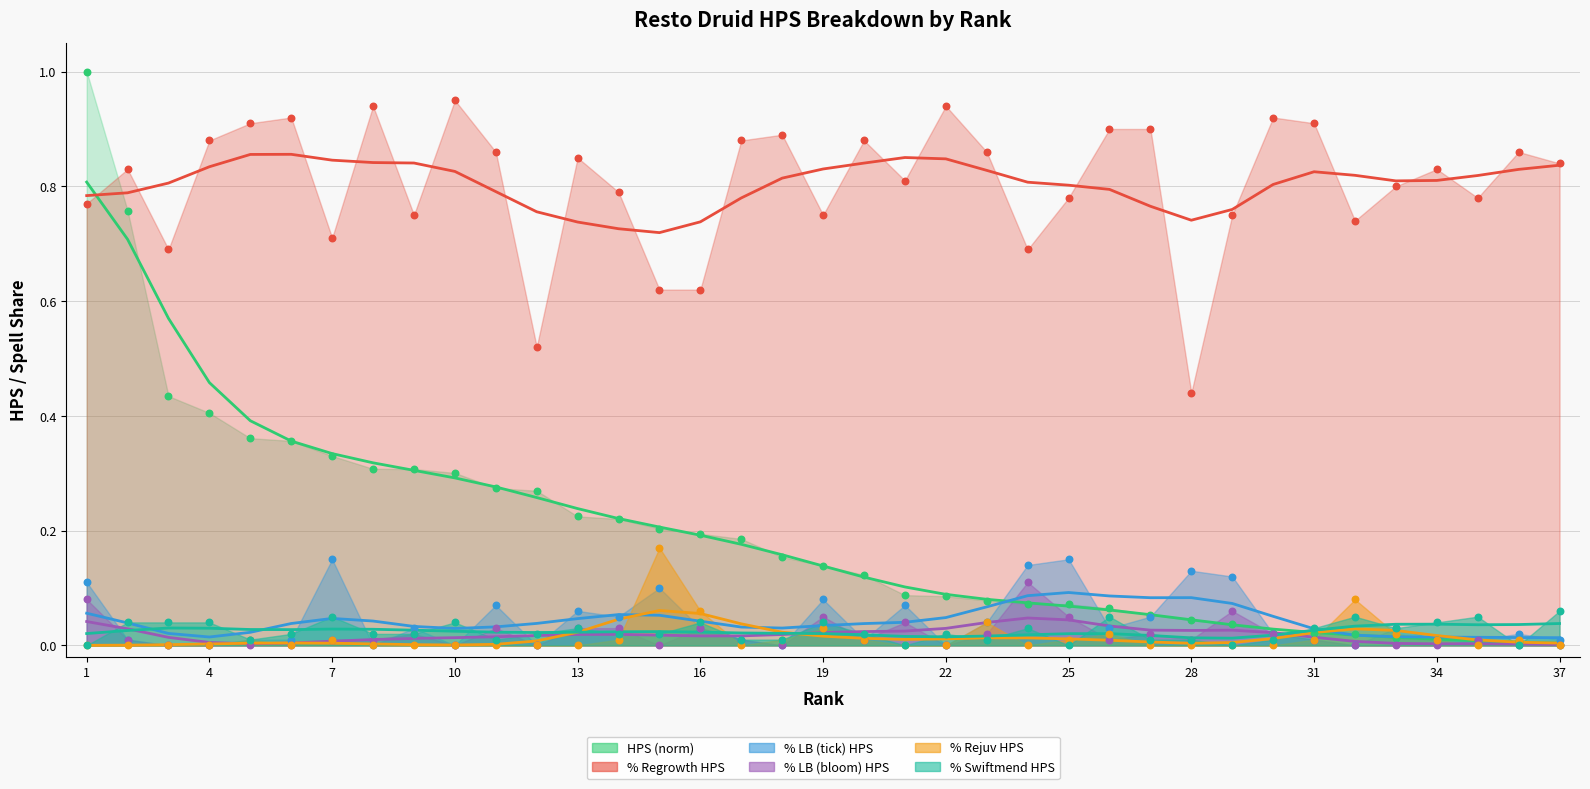

What are all the series names shown in the legend?

HPS, % Regrowth HPS, % LB (tick) HPS, % LB (bloom) HPS, % Rejuv HPS, % Swiftmend HPS